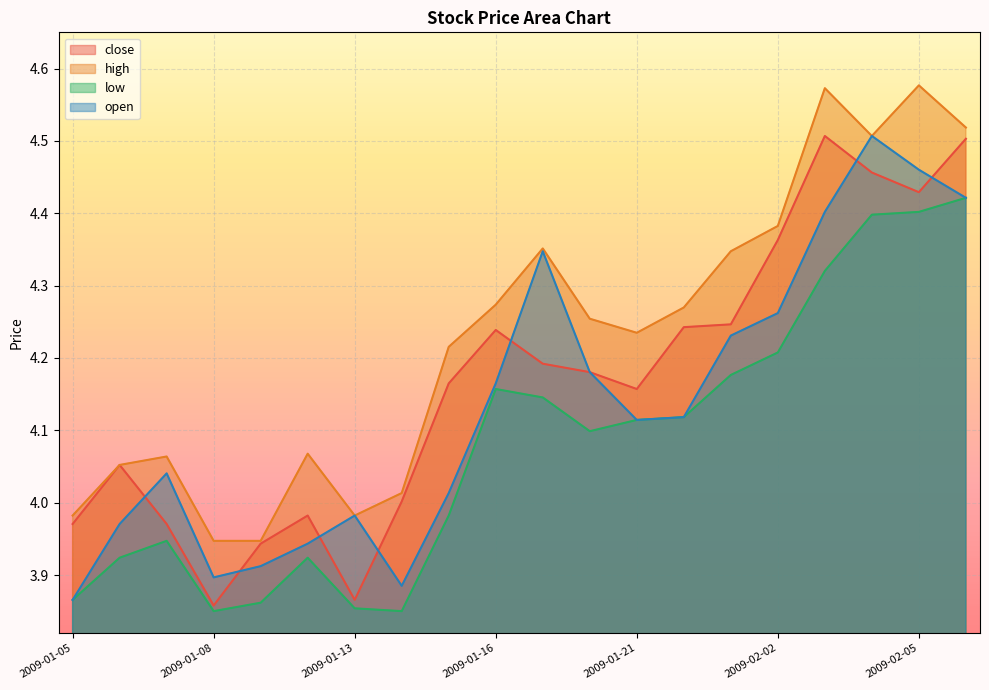

True or false: low and open intersect in this chart.

False